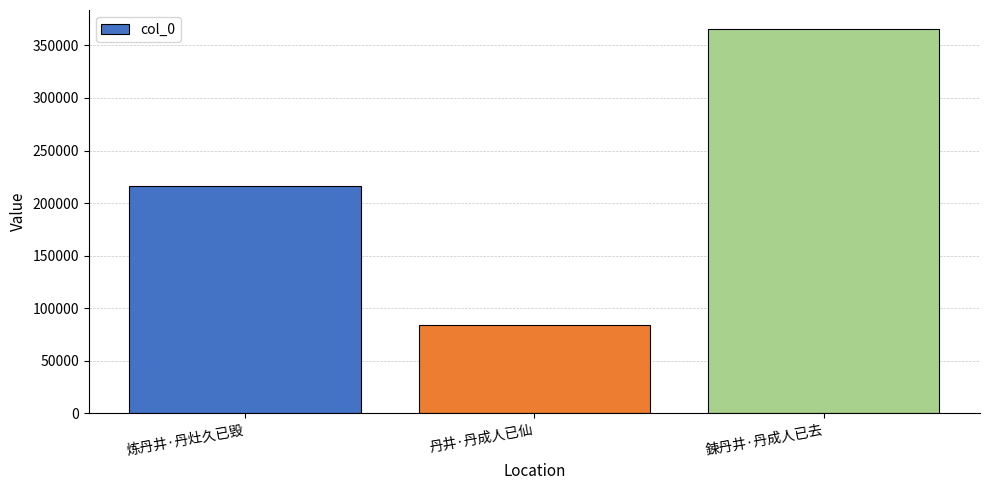

At which category does the chart reach its minimum across all series?

丹井·丹成人已仙